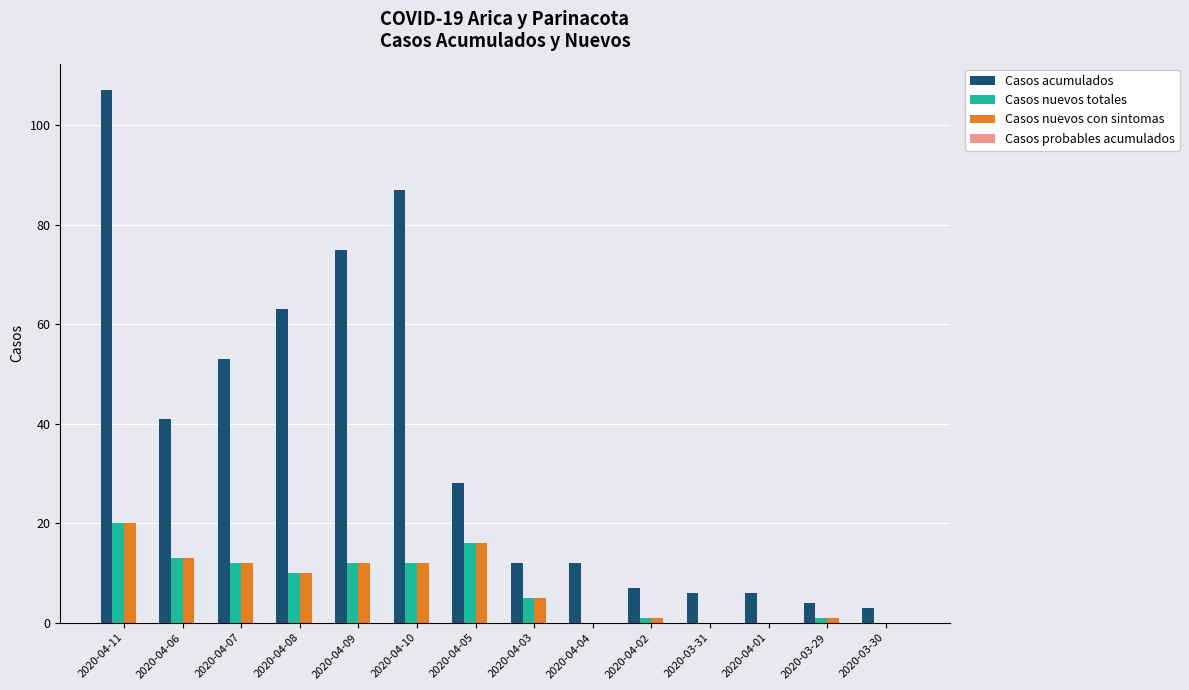

Which series has the largest total across all categories?

Casos acumulados